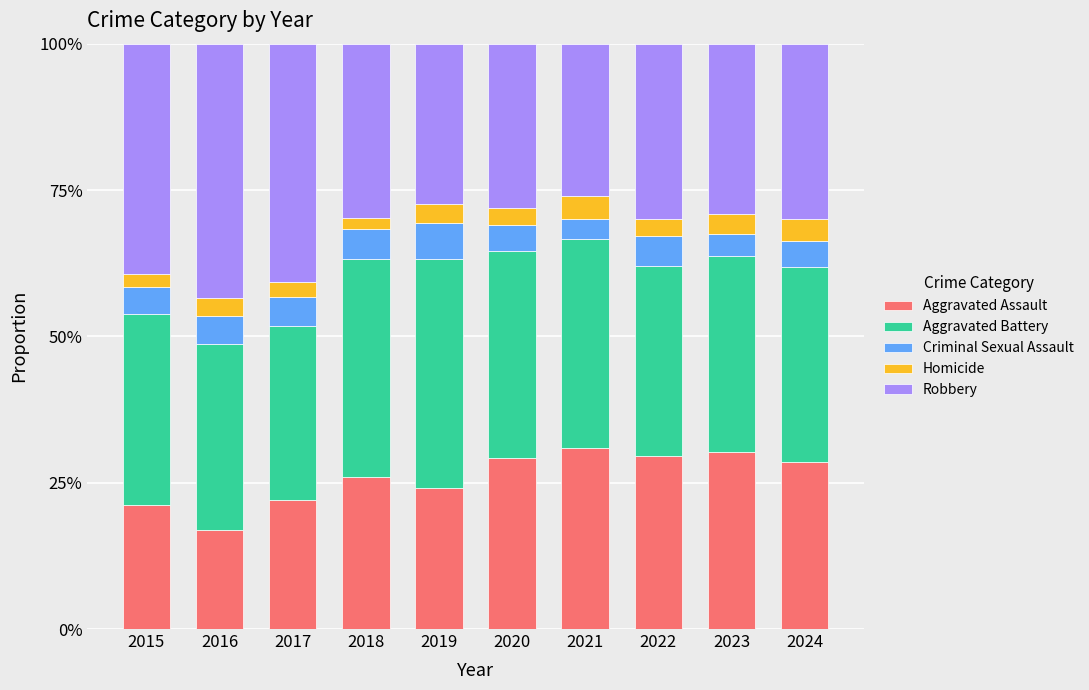

List the labels in order of Homicide value, smallest first.

2018, 2015, 2017, 2022, 2020, 2016, 2019, 2023, 2024, 2021